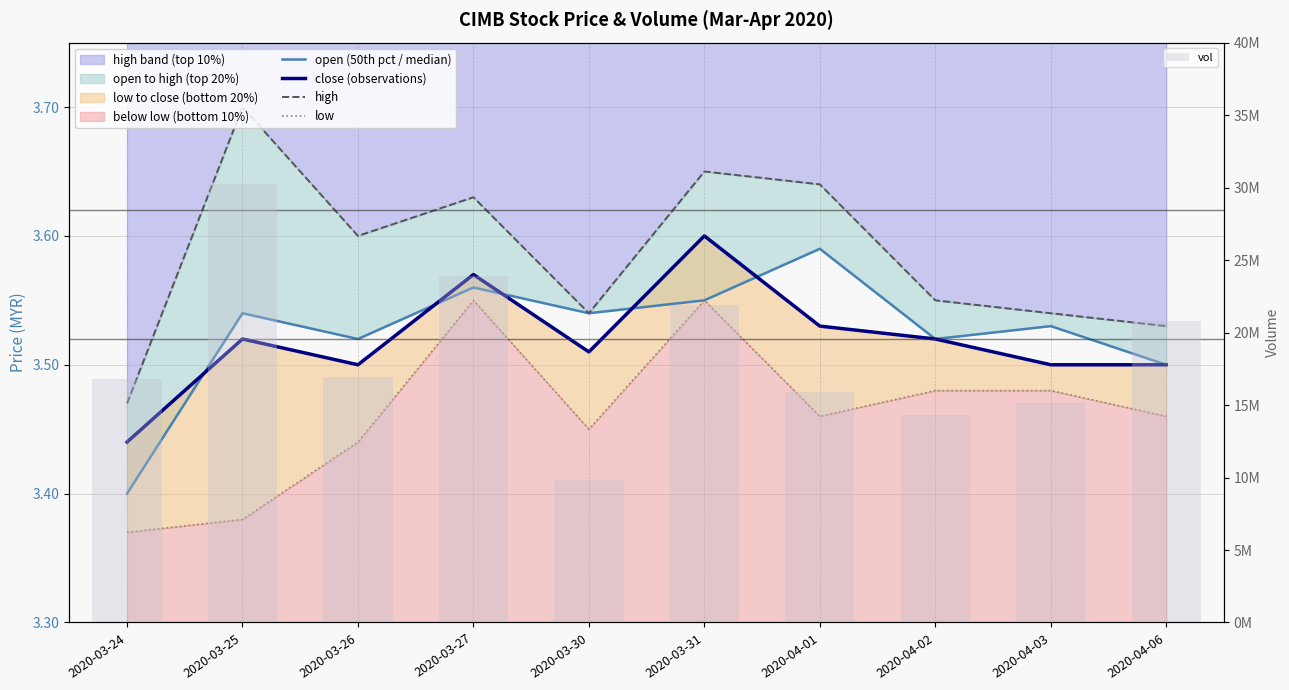

What is the total value across all series at 2020-03-26?

16924314.1